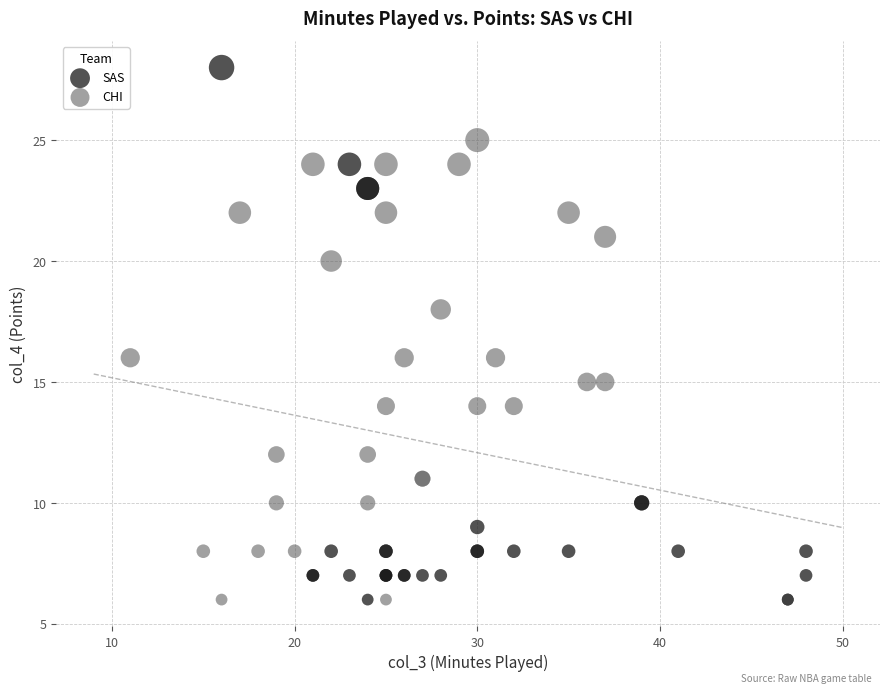

Which series contains the highest Y value?

SAS